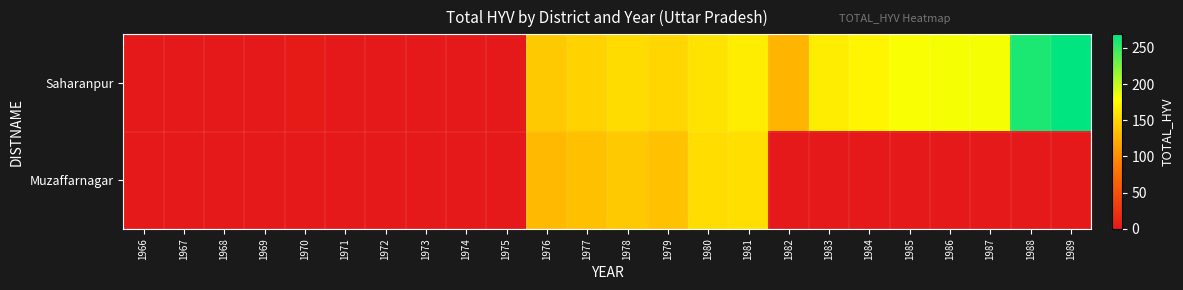

At which category is the sum across all series the highest?

1981